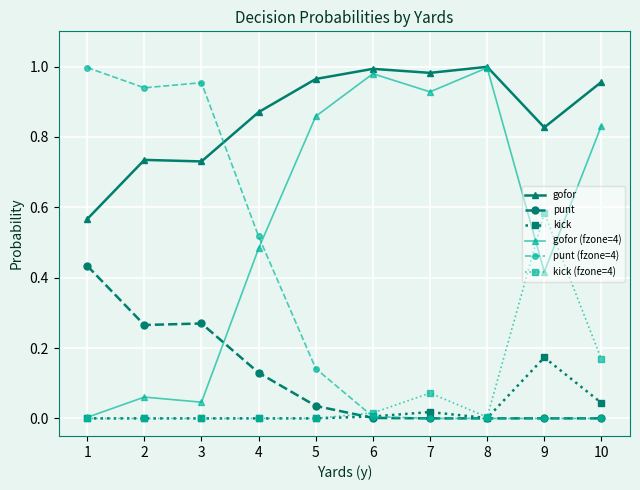

True or false: gofor (fzone=4) has more than 0 interior local peaks.

True